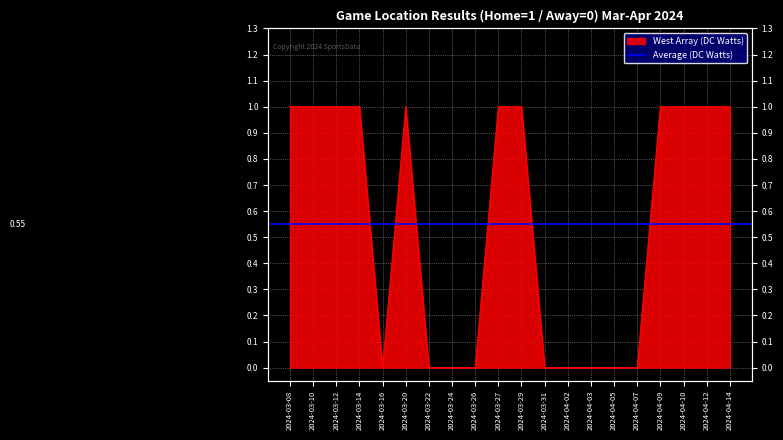

What is the sum of the values at 2024-04-10 and 2024-04-07?

1